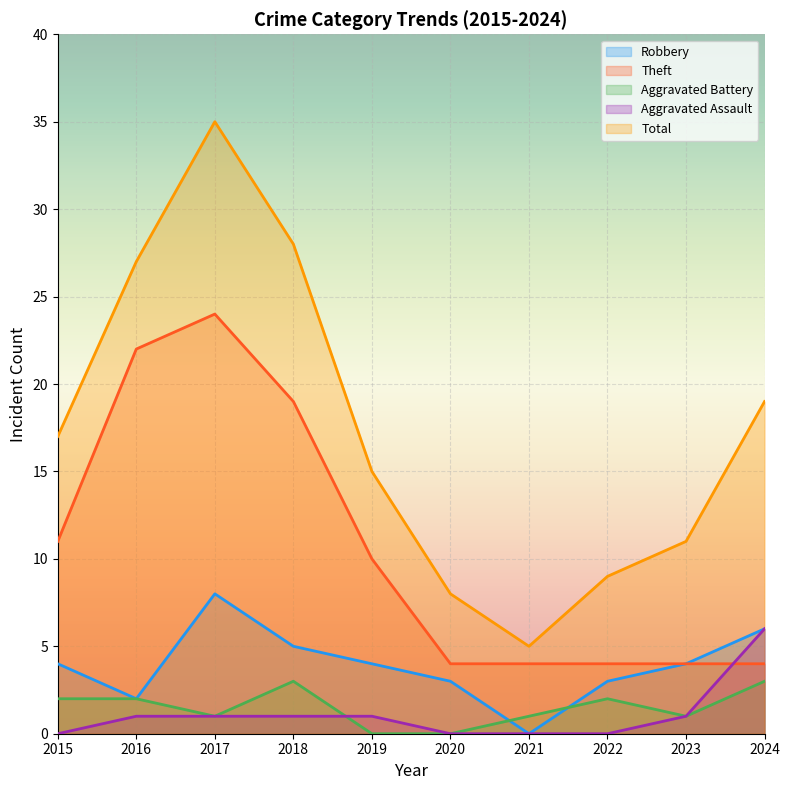

What is the value of the Robbery point at the 6th from the left?

3